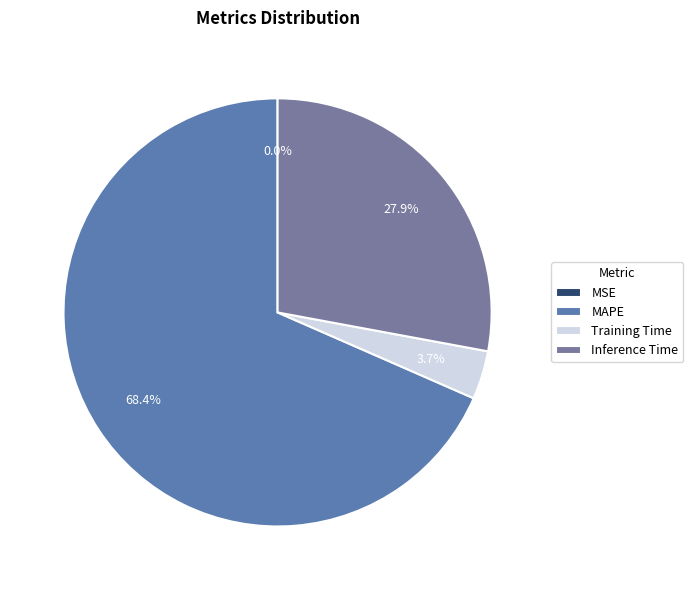

The Training Time slice represents 9% of the pie. True or false?

False